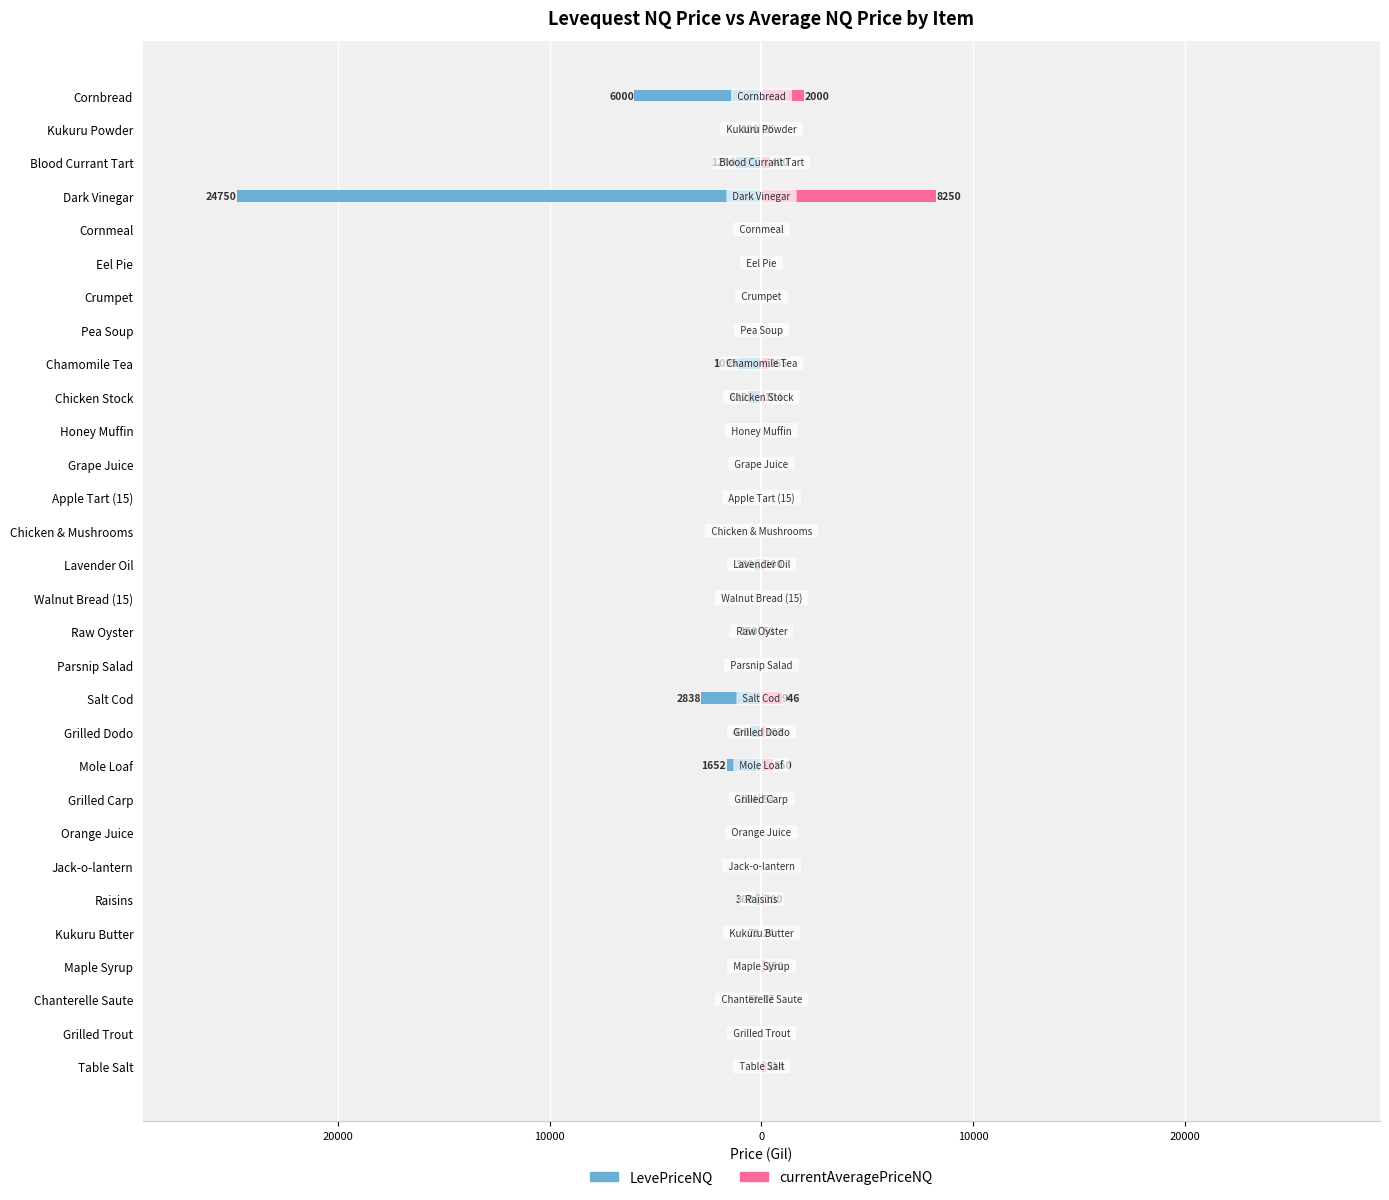

How many distinct data groups are displayed?

2